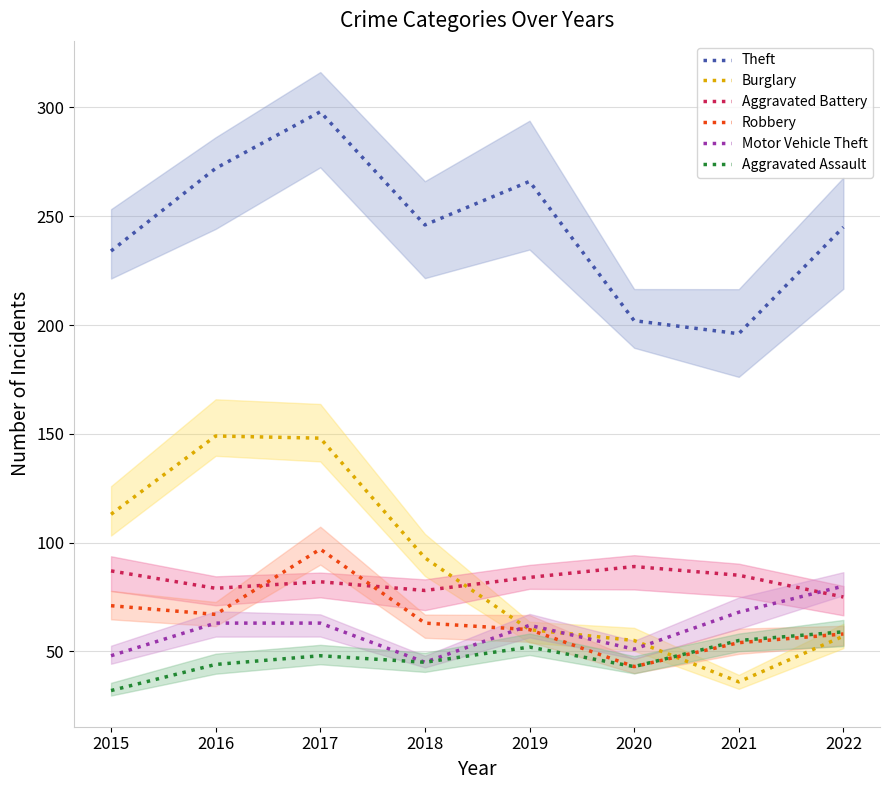

What is the greatest value displayed?

298